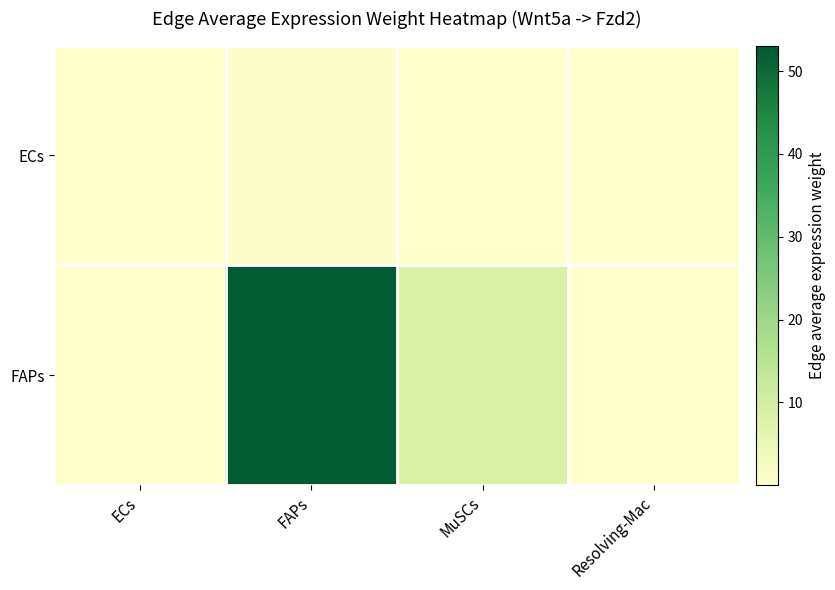

At which category is the sum across all series the highest?

FAPs